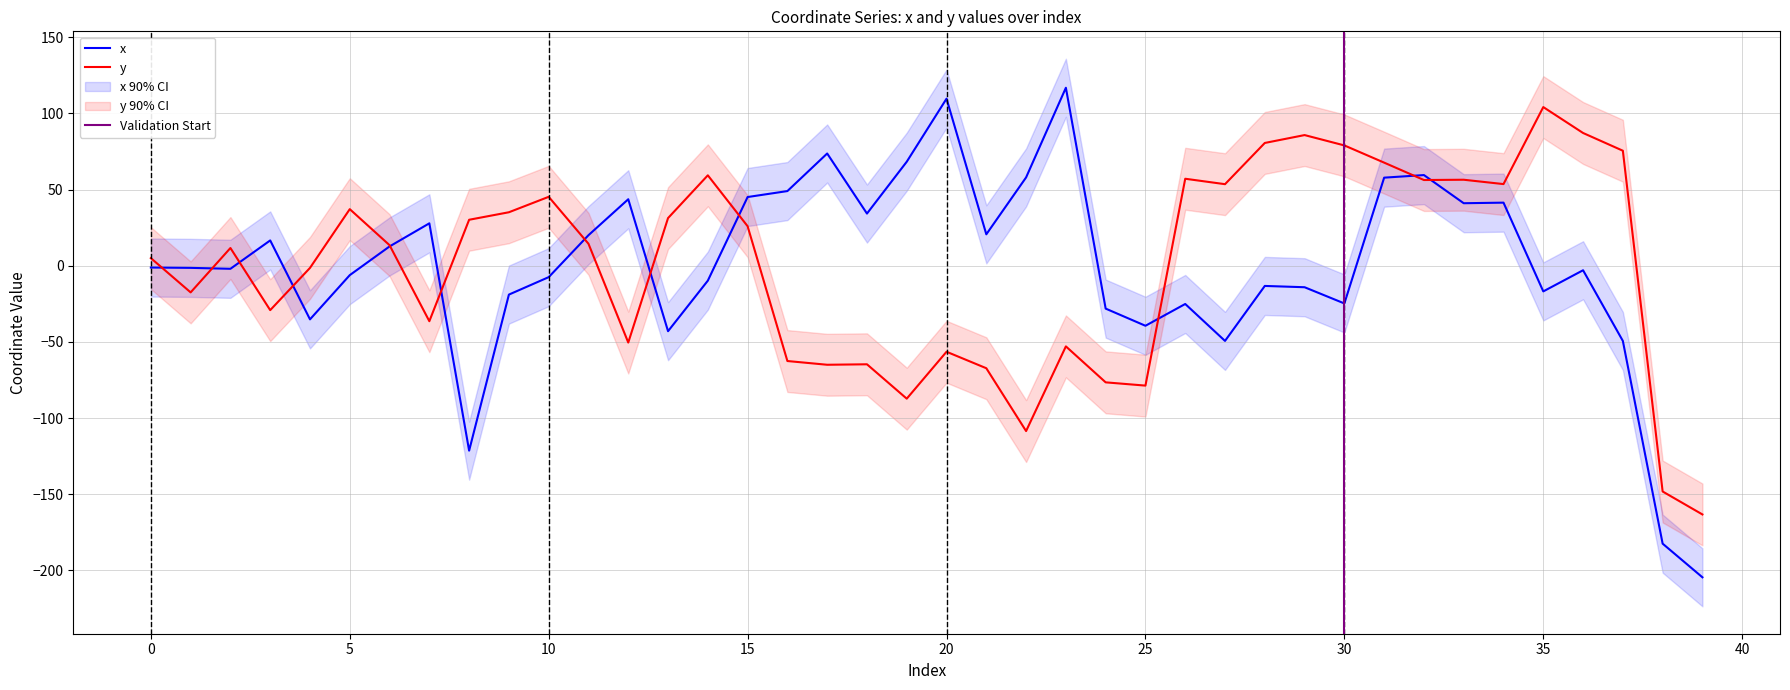

Which series has the largest total across all categories?

x